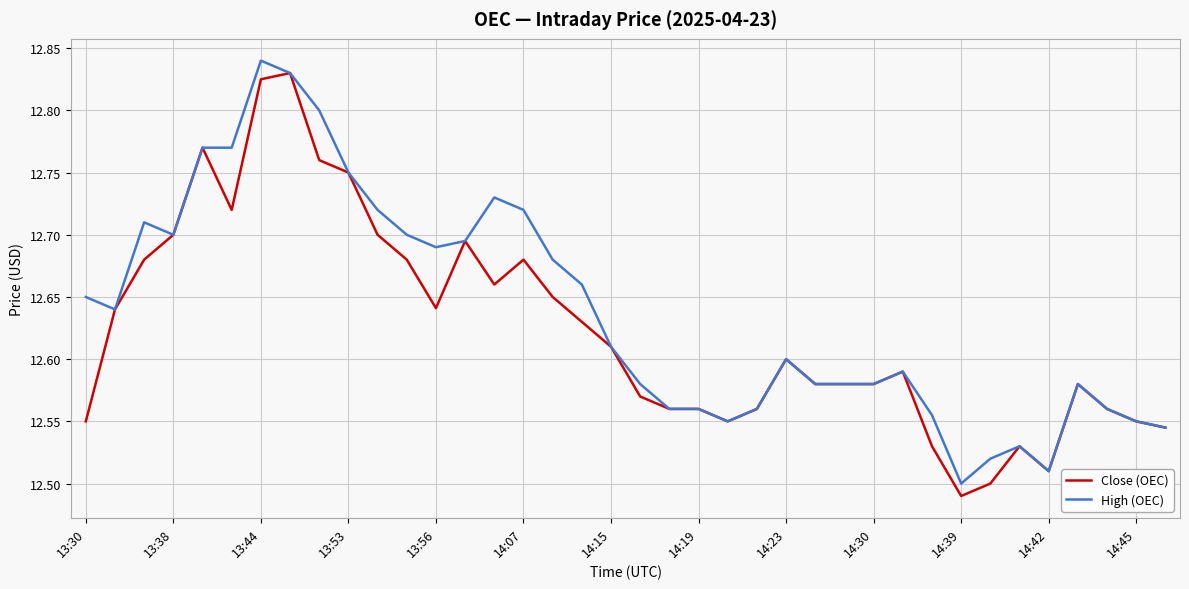

At which label does High (OEC) reach its peak?

13:44